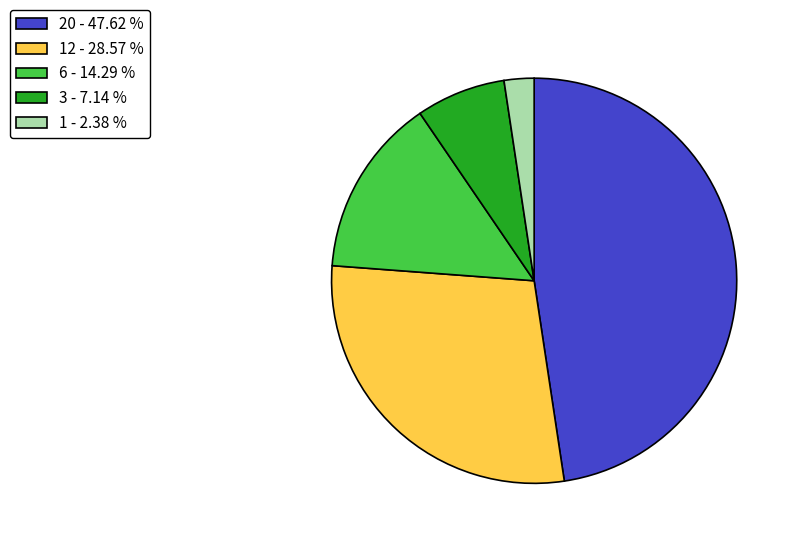

Do 1 - 2.38 % and 3 - 7.14 % together represent more than half of the pie?

No